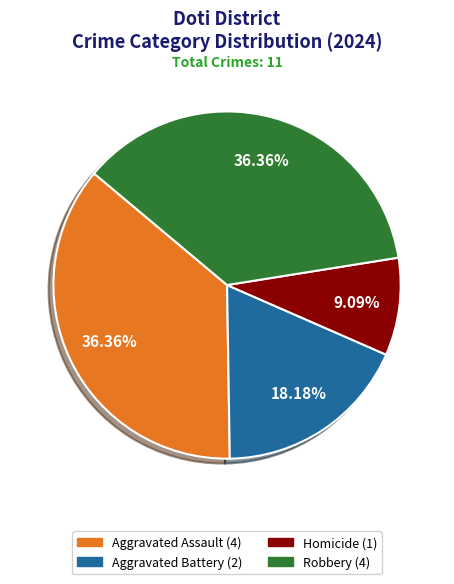

To the nearest percent, what is the average slice percentage?

25%